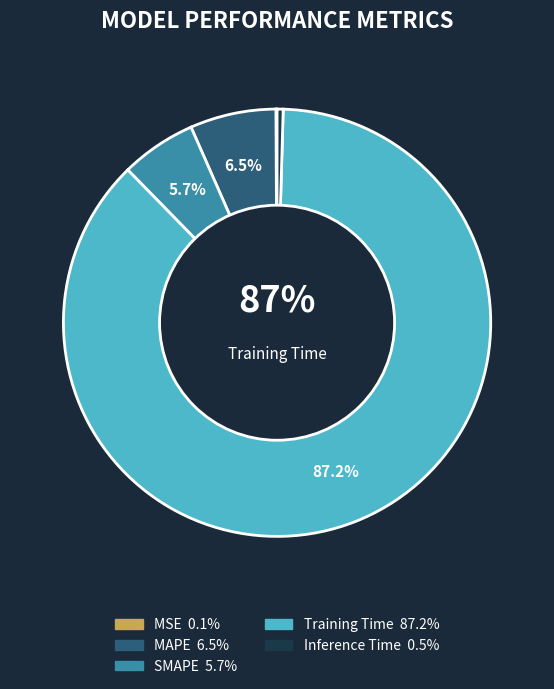

To the nearest percent, what is the difference between the MSE and MAPE slice percentages?

6%